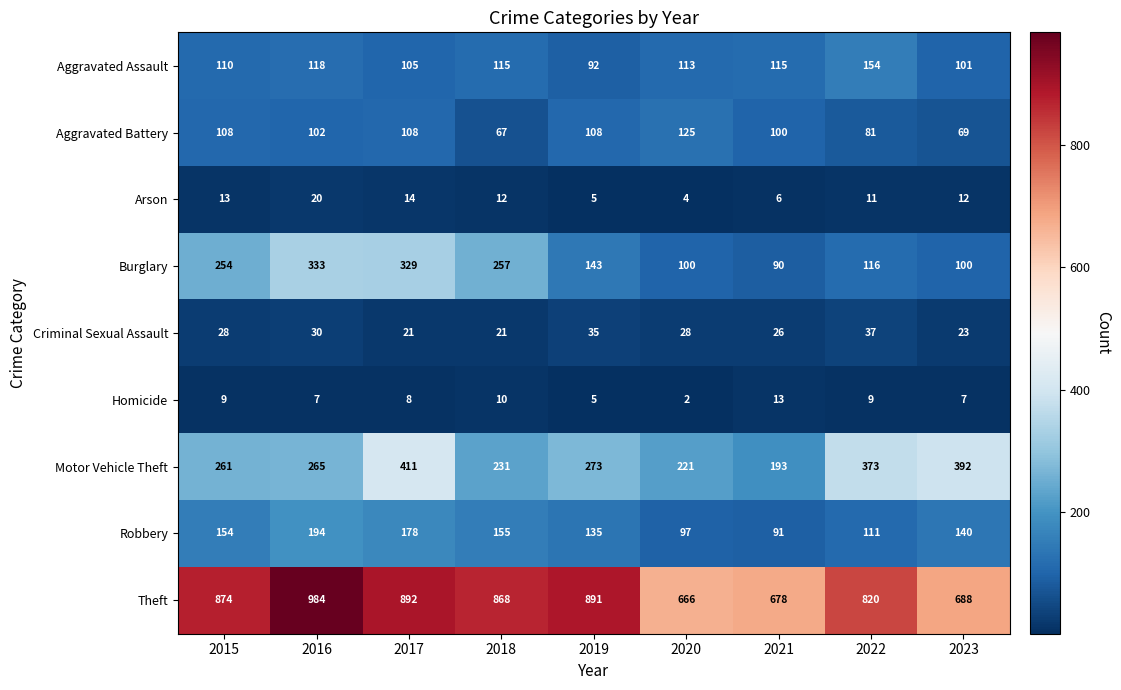

Between 2021 and 2023, which series saw the biggest shift?

Motor Vehicle Theft